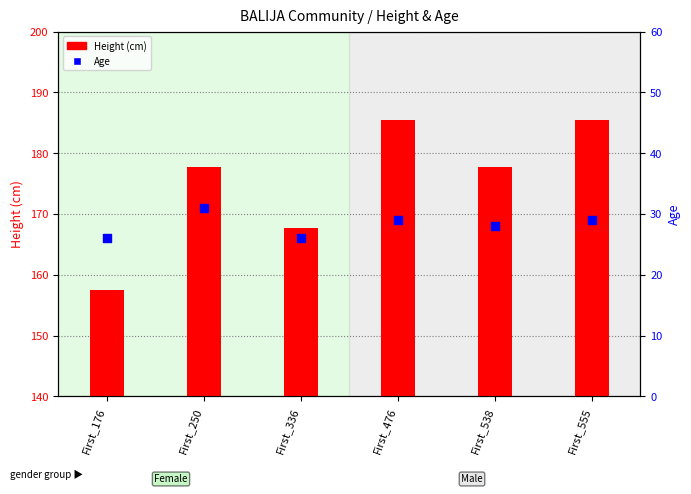

At how many categories does at least one series exceed 66?

6